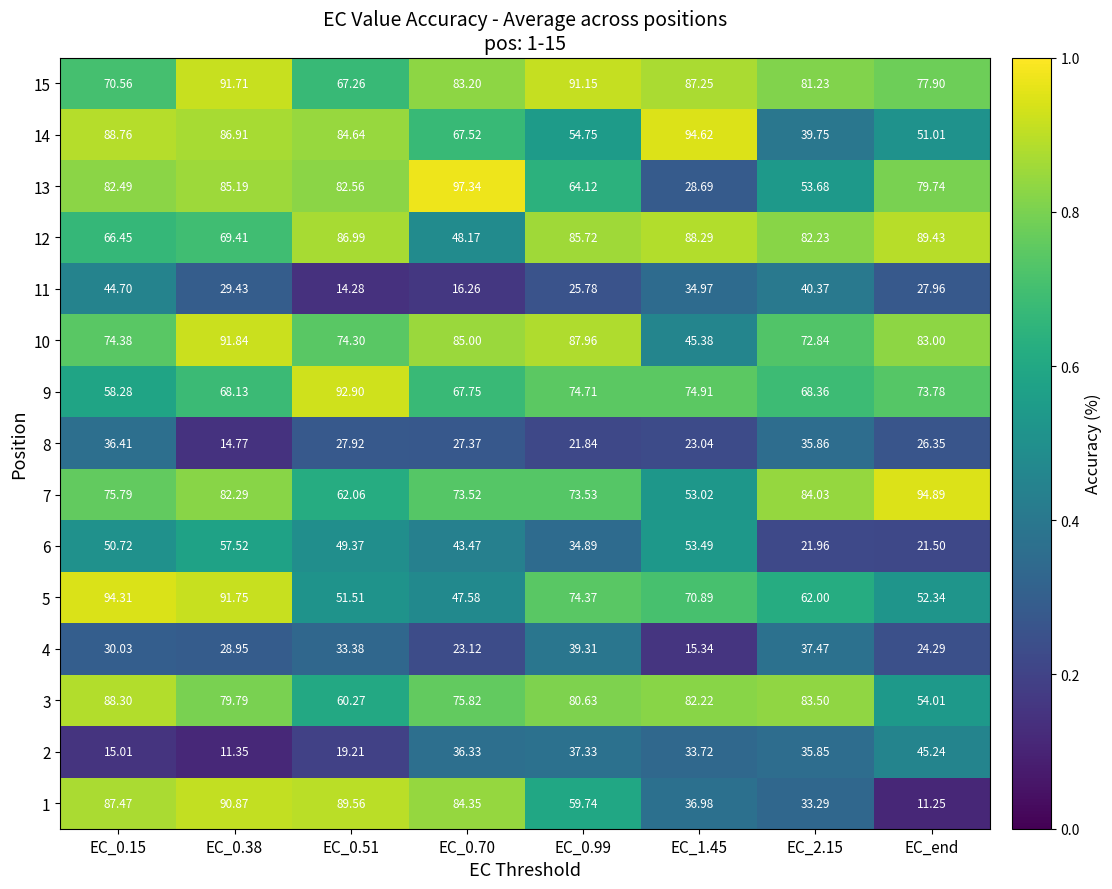

Which label corresponds to the smallest value in the chart?

EC_end